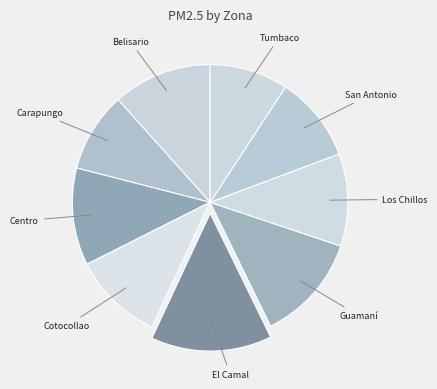

Does Cotocollao account for over 50% of the chart?

No